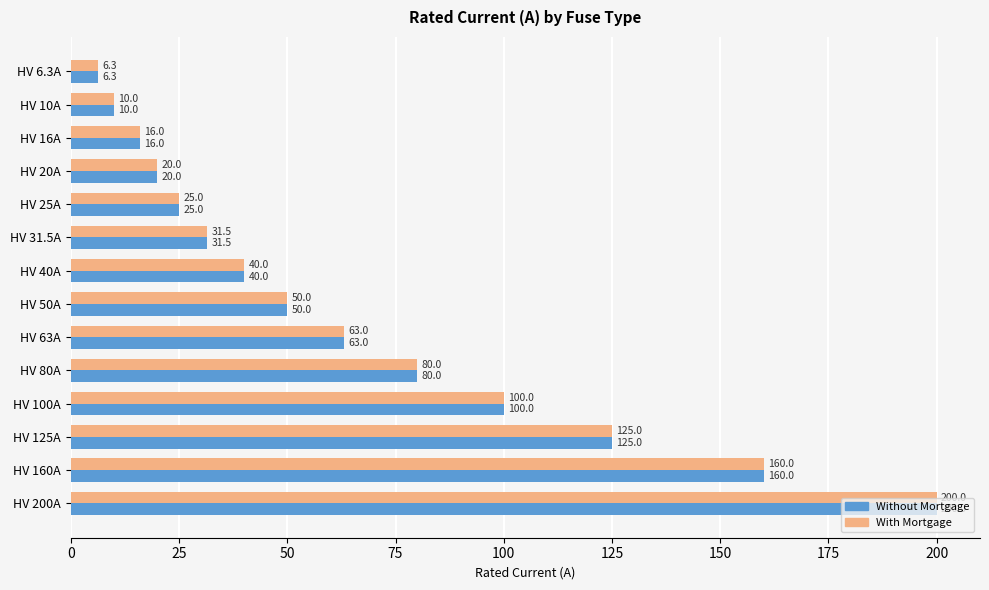

At which category does the chart reach its minimum across all series?

HV 6.3A